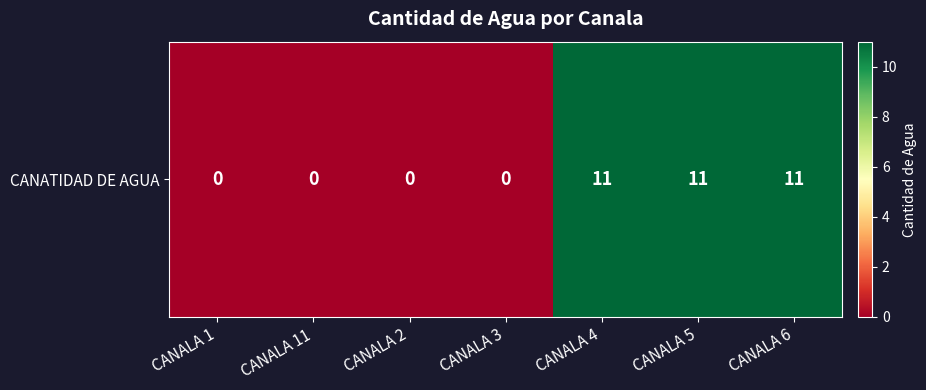

List the labels in order of value, smallest first.

CANALA 1, CANALA 11, CANALA 2, CANALA 3, CANALA 4, CANALA 5, CANALA 6